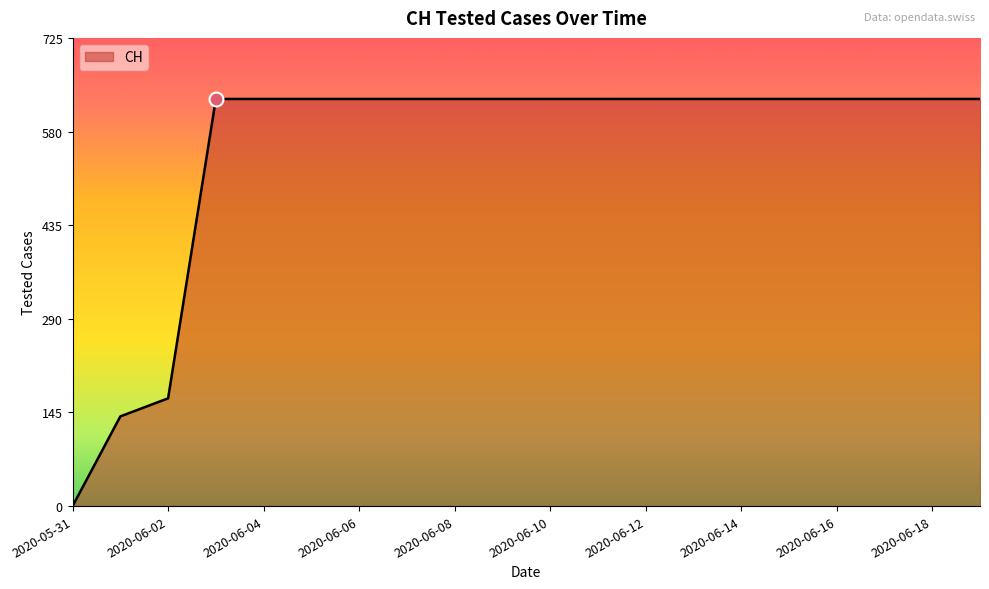

What is the difference between the maximum and minimum values?

631